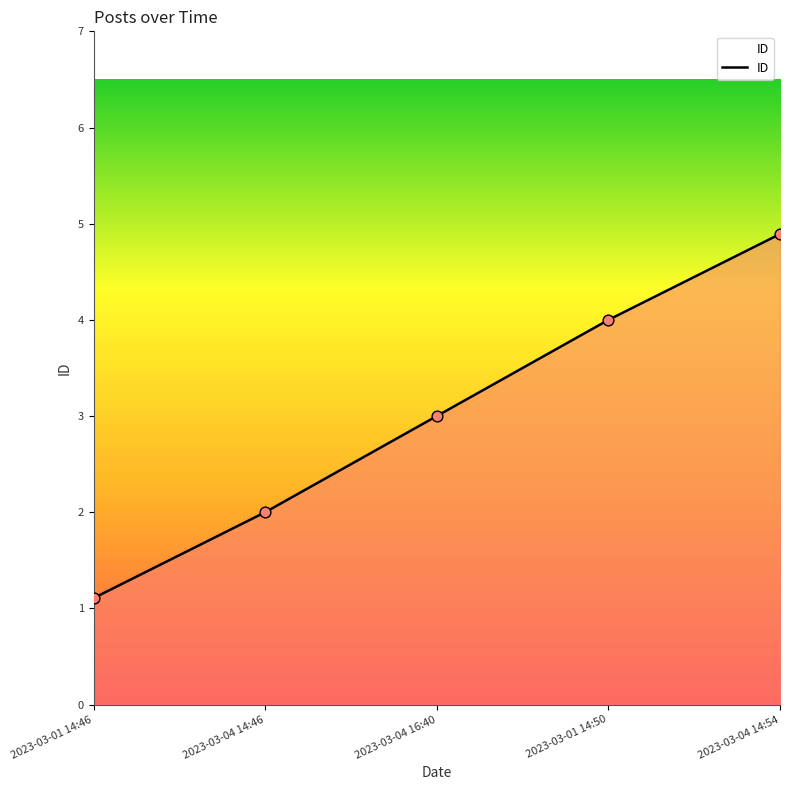

Between 2023-03-01 14:46 and 2023-03-04 14:54, which is larger?

2023-03-04 14:54